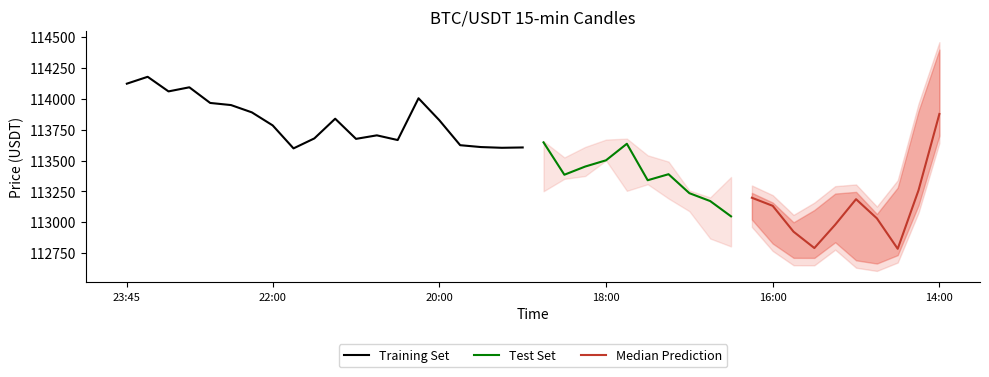

What is the value of the lowPrice point at the 36th from the left?

112692.1